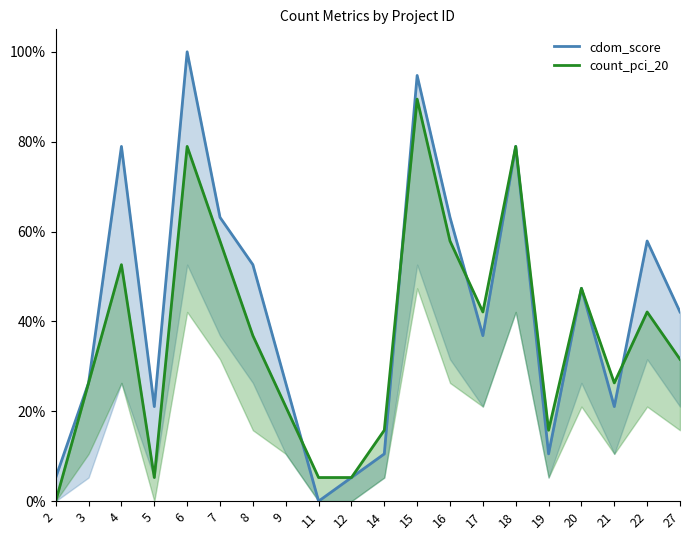

Reading left to right, list all the values displayed in this chart.

cdom_score: 2=0.1	3=0.3	4=0.8	5=0.2	6=1.0	7=0.6	8=0.5	9=0.3	11=0.0	12=0.1	14=0.1	15=0.9	16=0.6	17=0.4	18=0.8	19=0.1	20=0.5	21=0.2	22=0.6	27=0.4
count_pci_20: 2=0.0	3=0.3	4=0.5	5=0.1	6=0.8	7=0.6	8=0.4	9=0.2	11=0.1	12=0.1	14=0.2	15=0.9	16=0.6	17=0.4	18=0.8	19=0.2	20=0.5	21=0.3	22=0.4	27=0.3